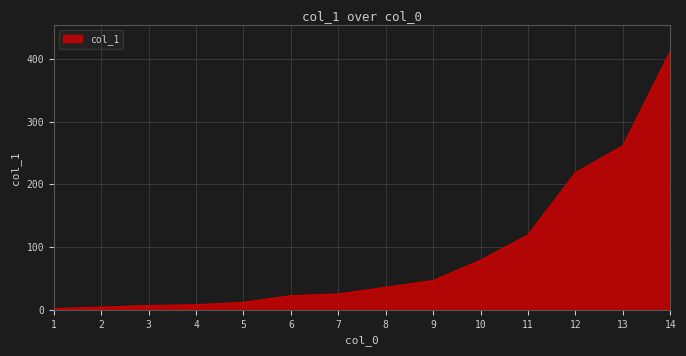

Is it true that the value at 10 is 79.1?

True